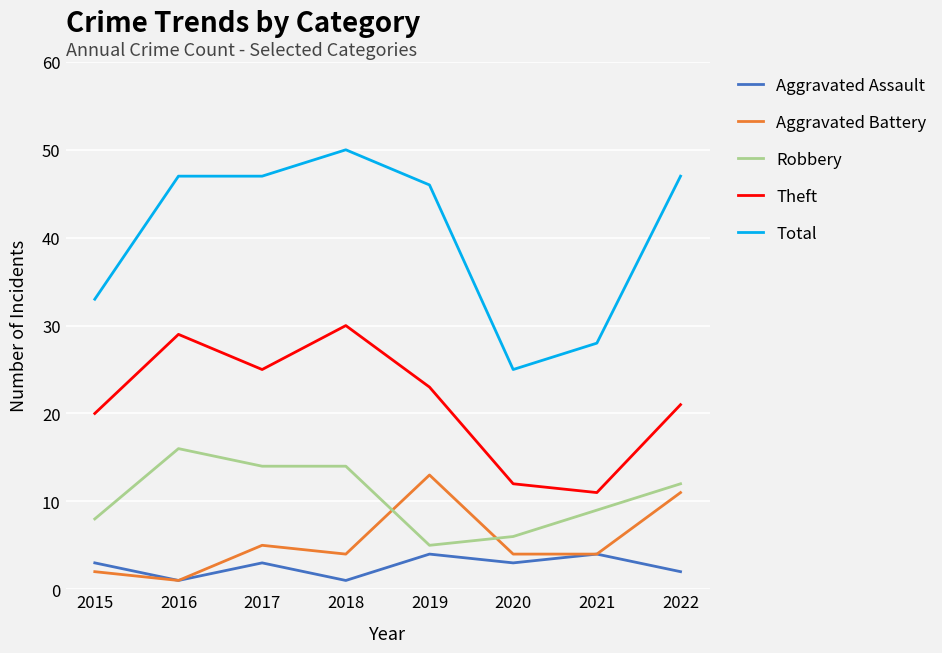

Which label corresponds to the largest value in the chart?

2018